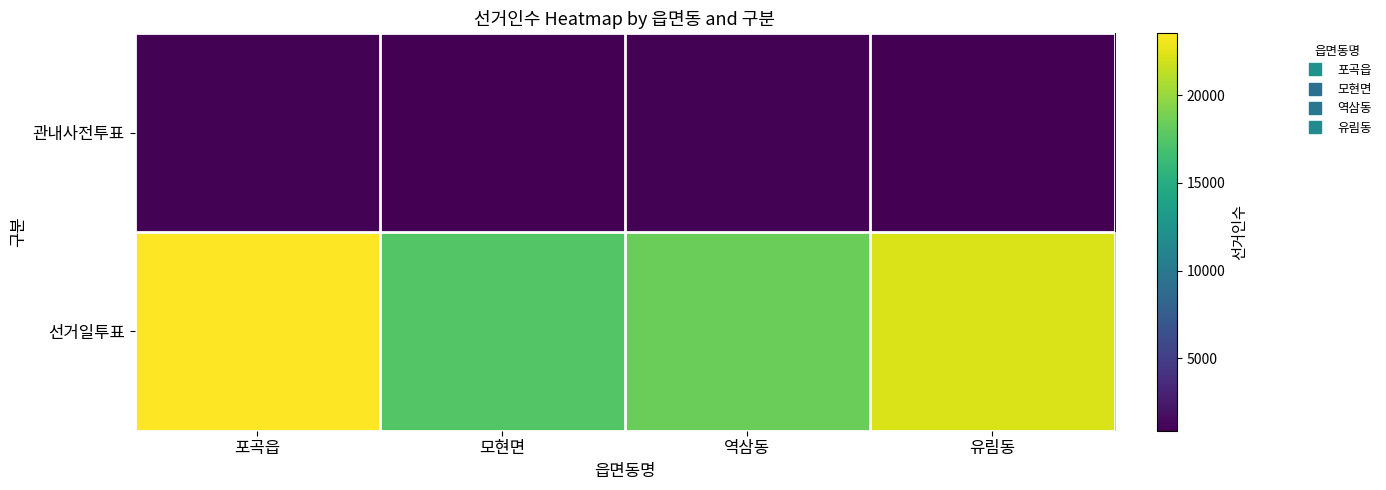

Which series changed the most between 포곡읍 and 역삼동?

선거일투표